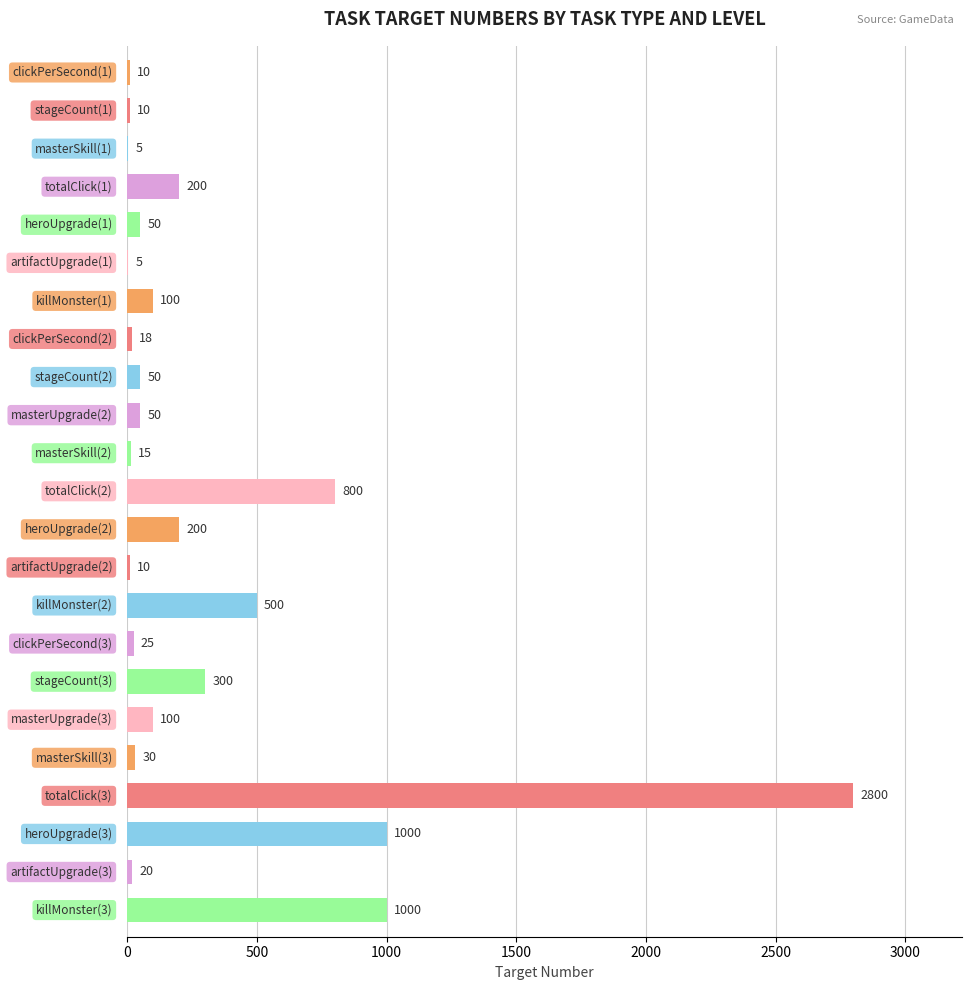

Count the number of data series in this chart.

1